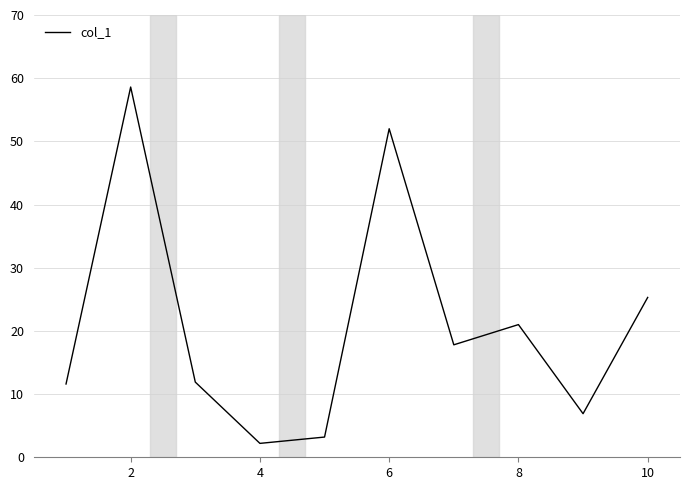

What is the difference between the maximum and minimum values?

56.4